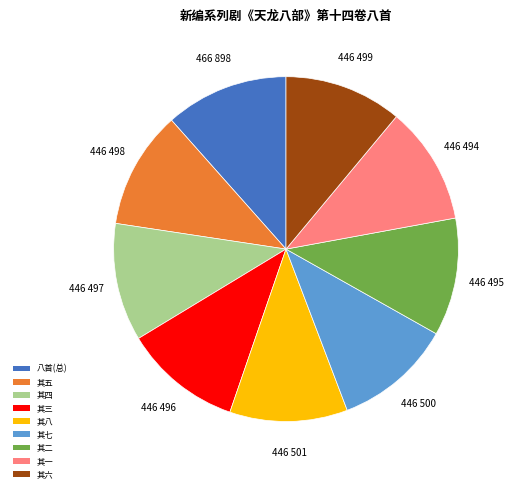

Is there a majority slice in this chart?

No